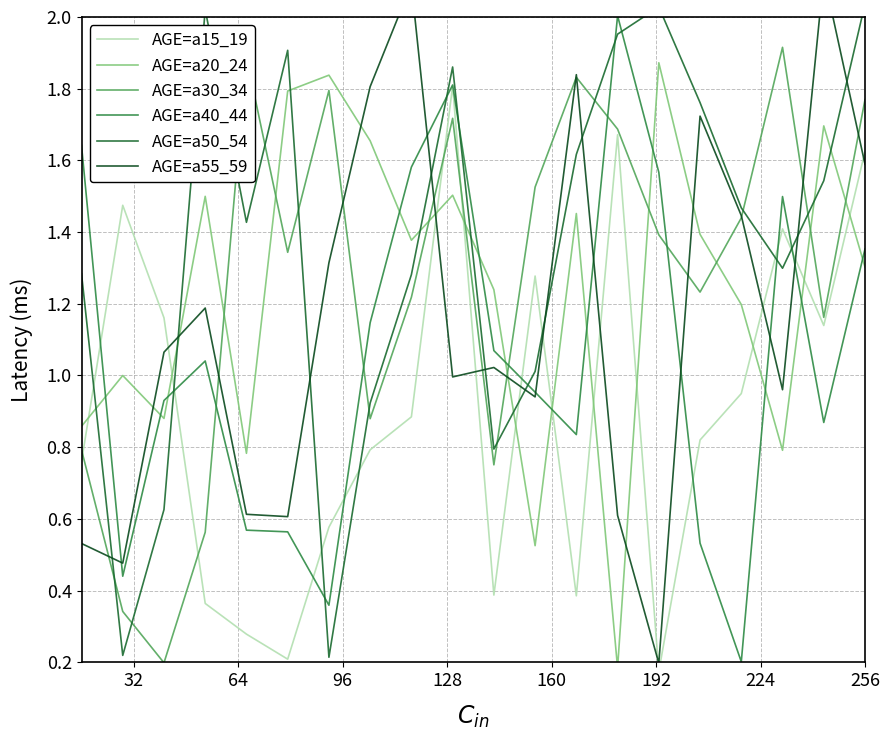

True or false: AGE=a40_44 and AGE=a30_34 cross at least once.

True